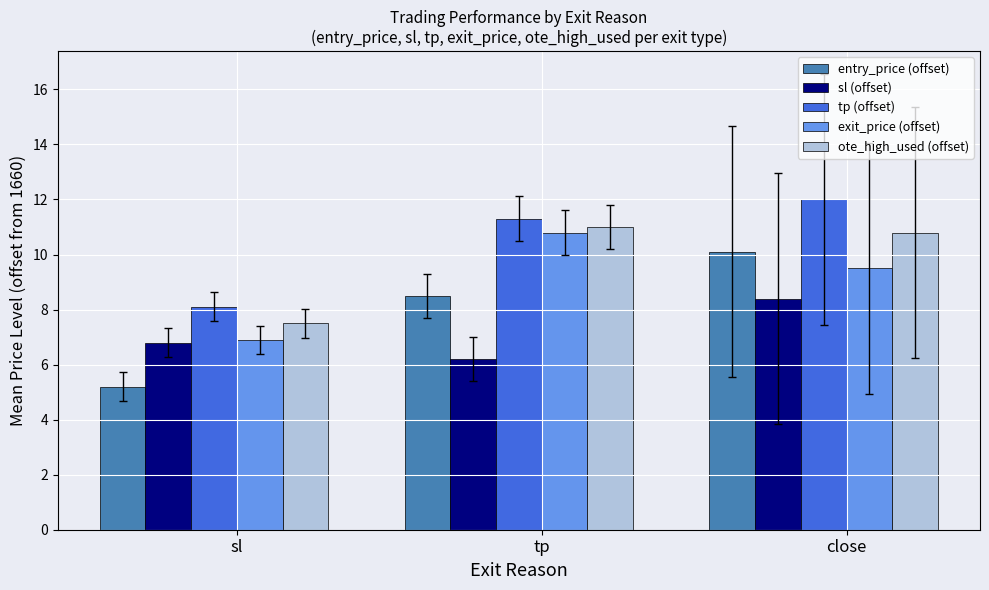

What is the label of the 3rd bar from the right?

sl